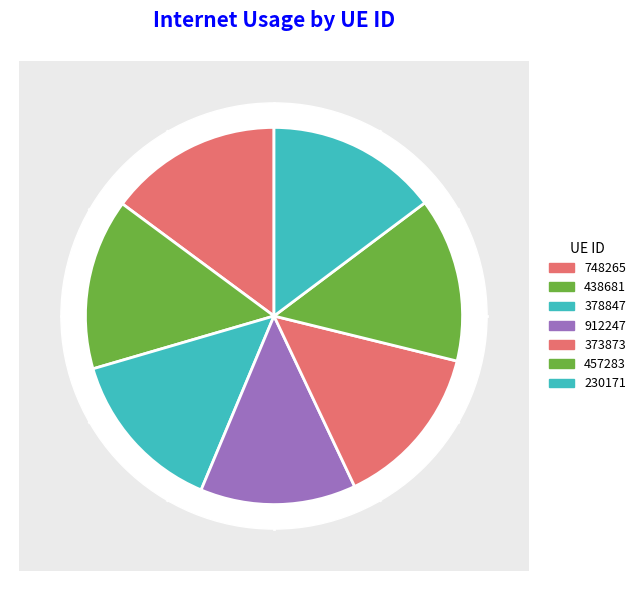

To the nearest percent, what portion does 373873 represent?

14%